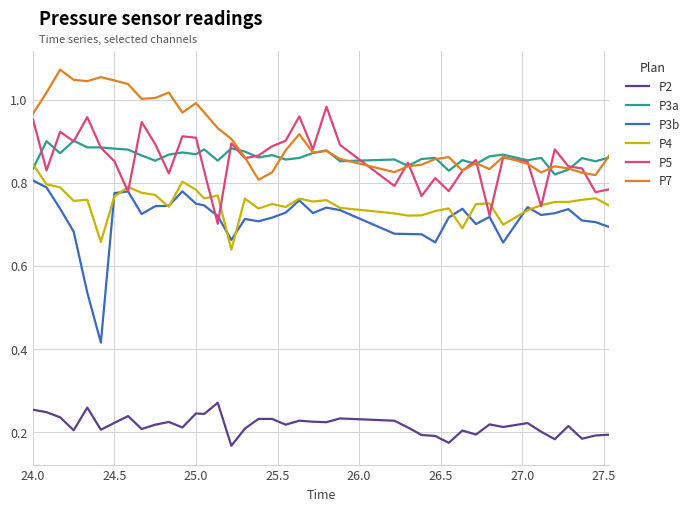

Which series has the largest total across all categories?

P7